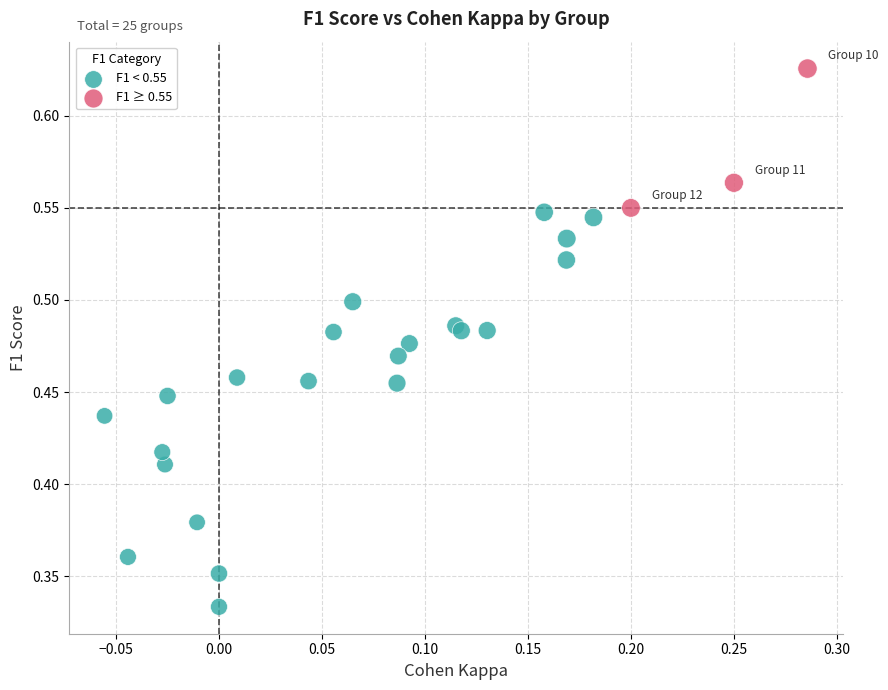

Which series reaches the maximum Y coordinate?

F1 ≥ 0.55